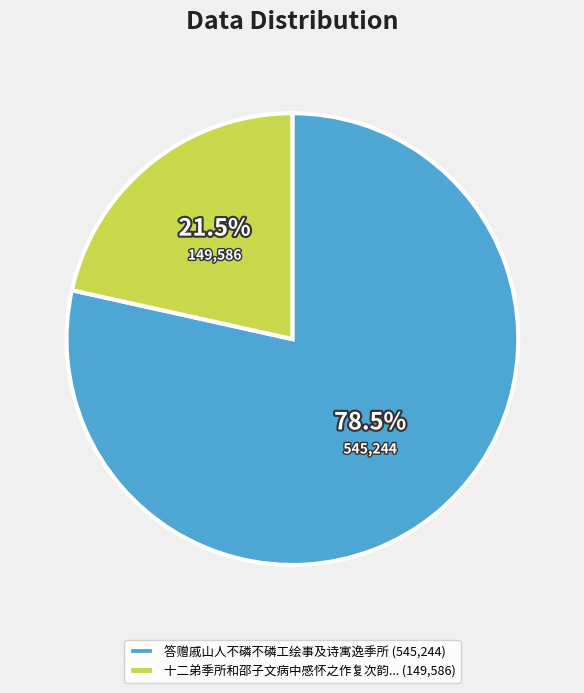

How many slices are in this pie chart?

2